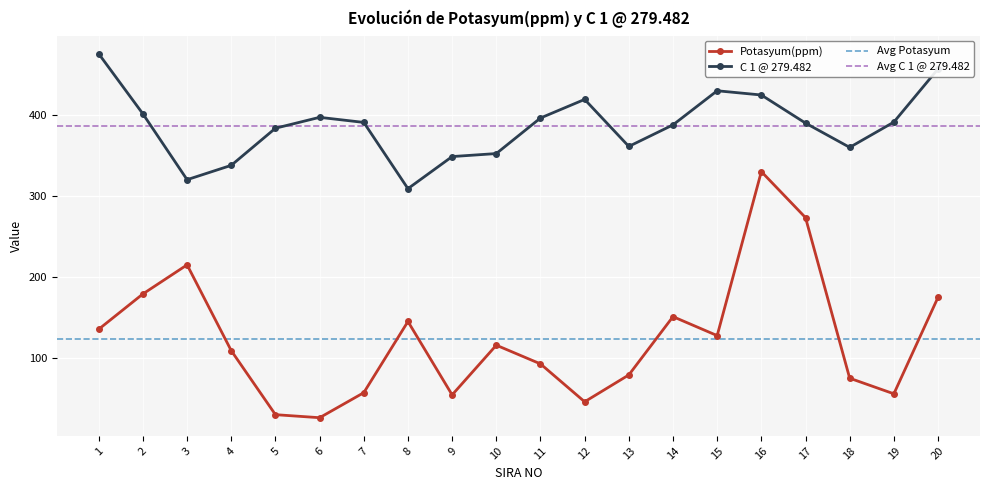

Between 14 and 18, which is larger?

14